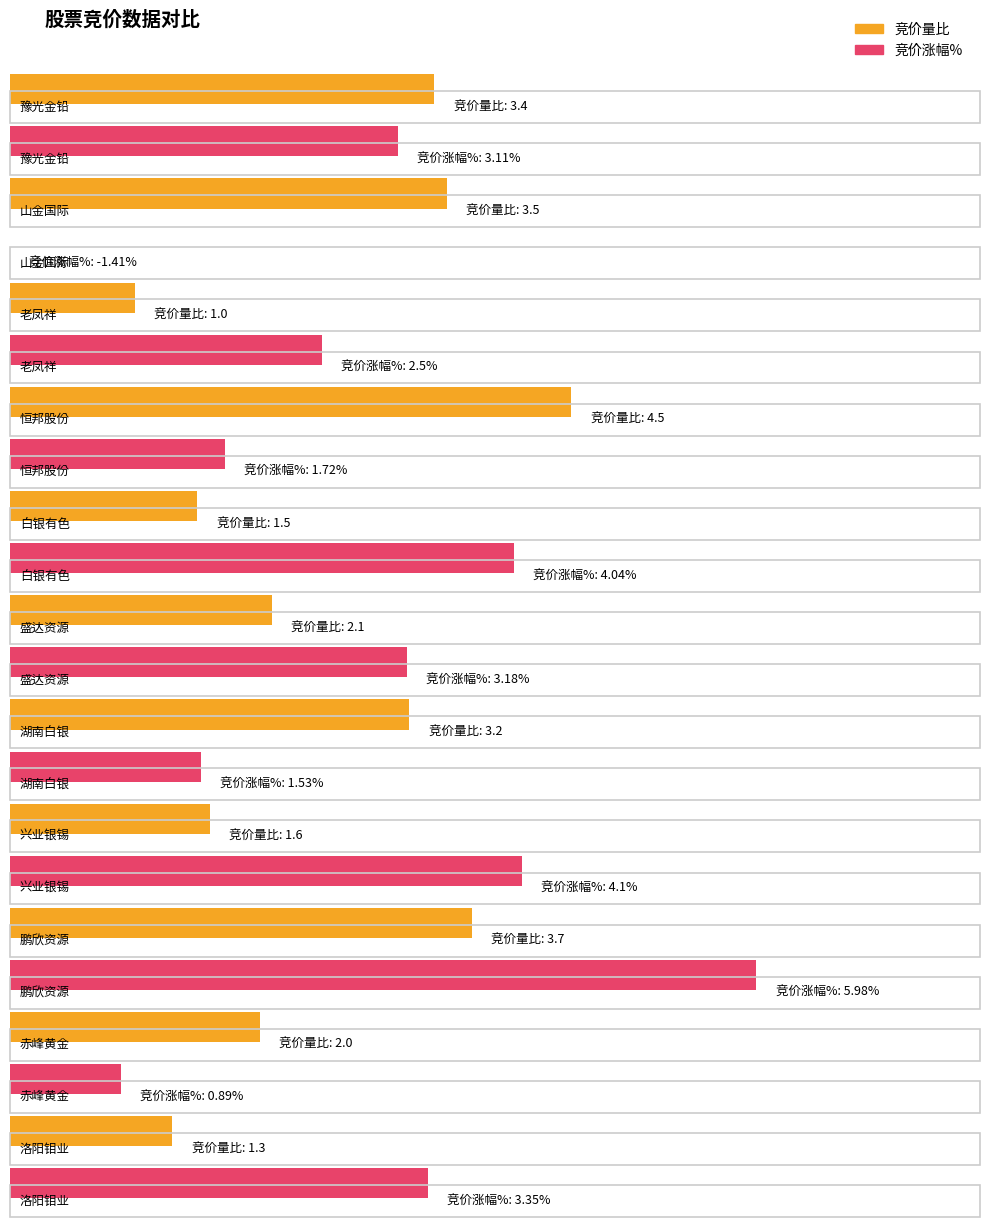

What is the sum of all 竞价量比 values?

27.8